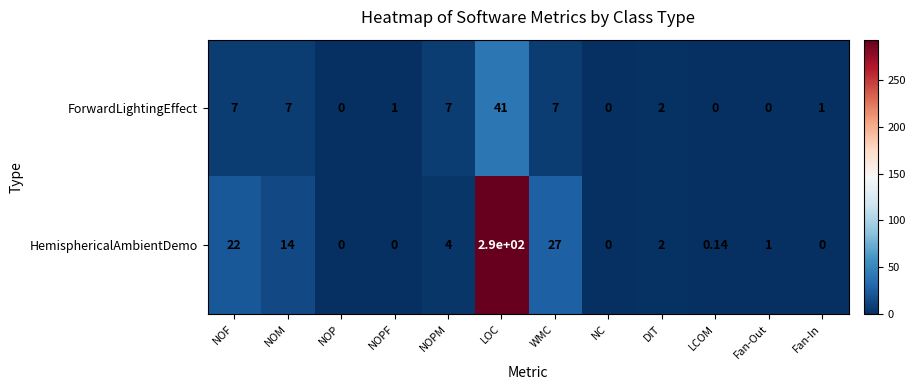

How many categories are shown in the chart?

12